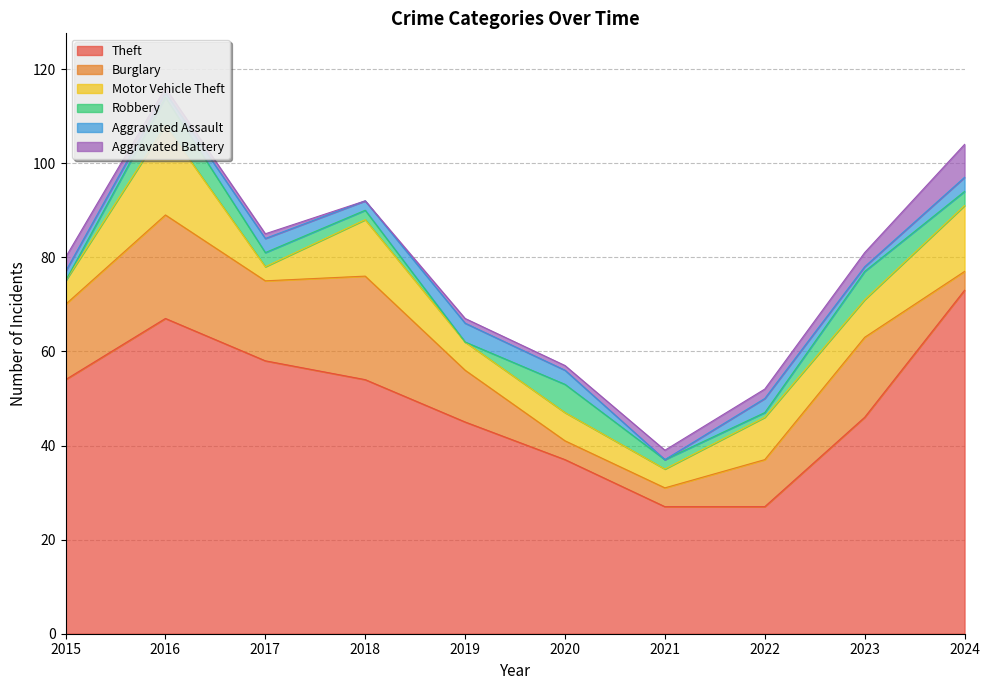

True or false: Aggravated Assault and Motor Vehicle Theft cross at least once.

False